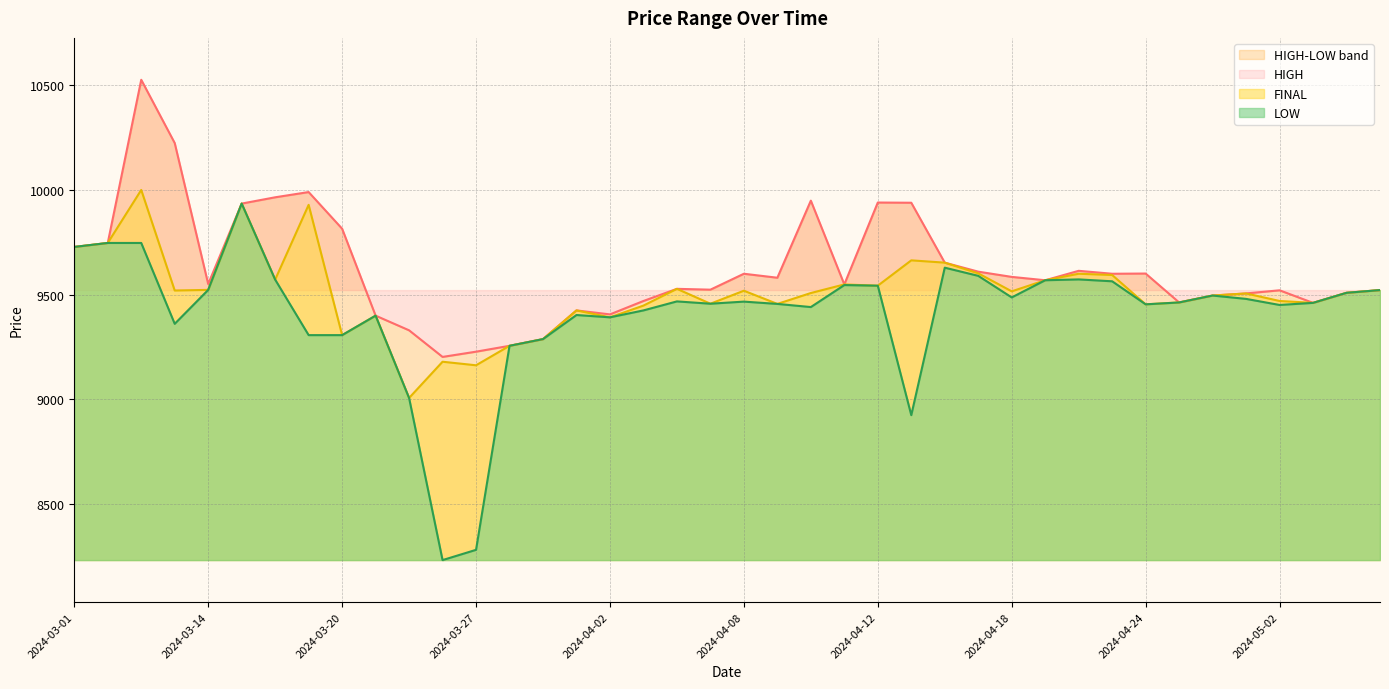

What is the lowest value of the FINAL series?

9007